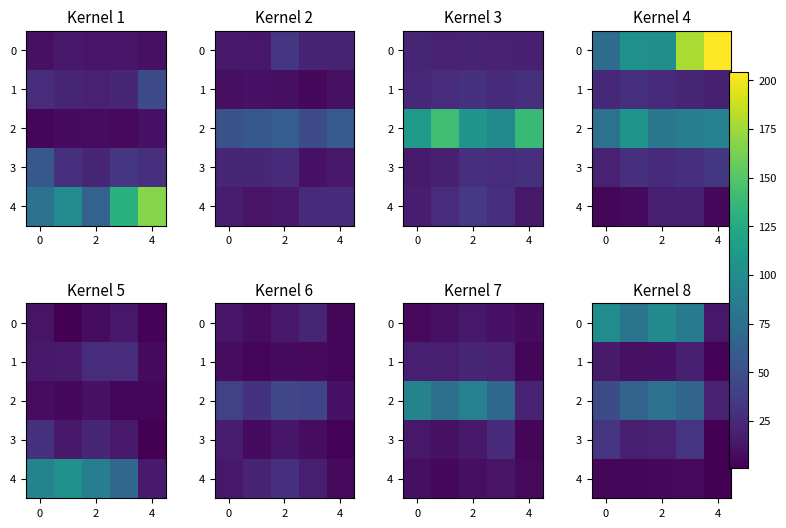

Count the number of categories in the chart.

5